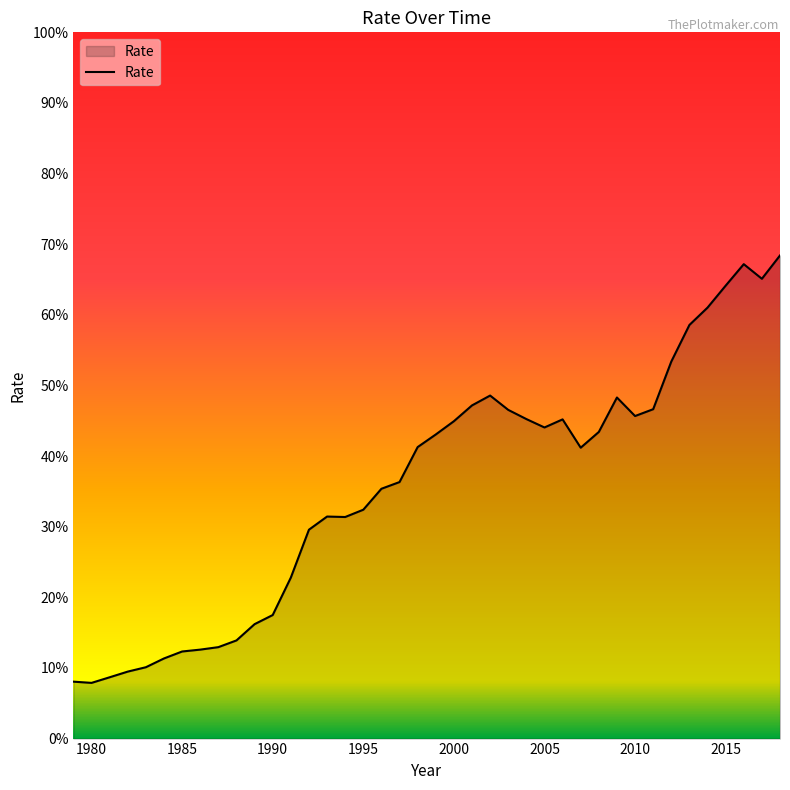

What is the difference between the maximum and minimum values?

60.5